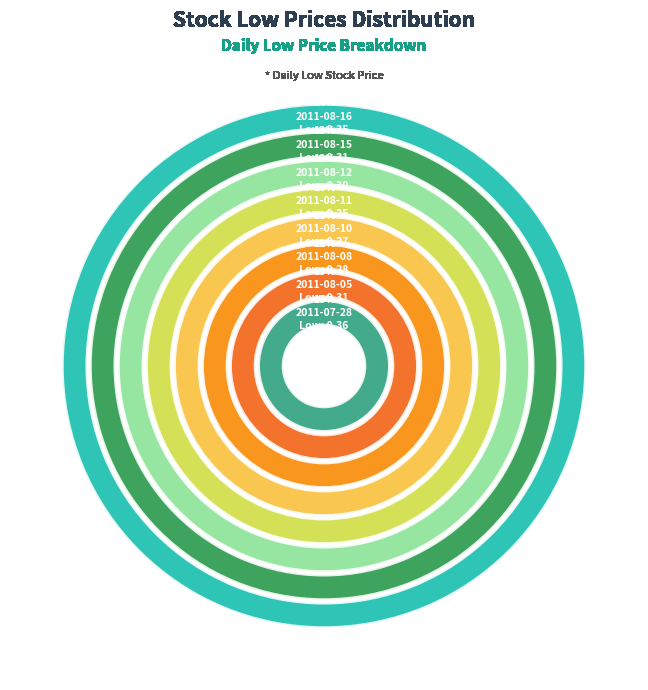

Which category has the biggest portion of the pie?

2011-07-28